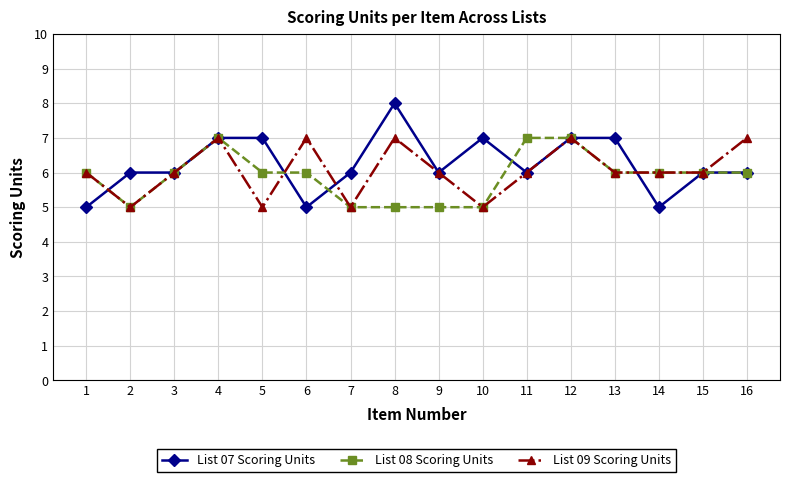

True or false: List 09 Scoring Units has more than 1 points higher than both neighbors.

True